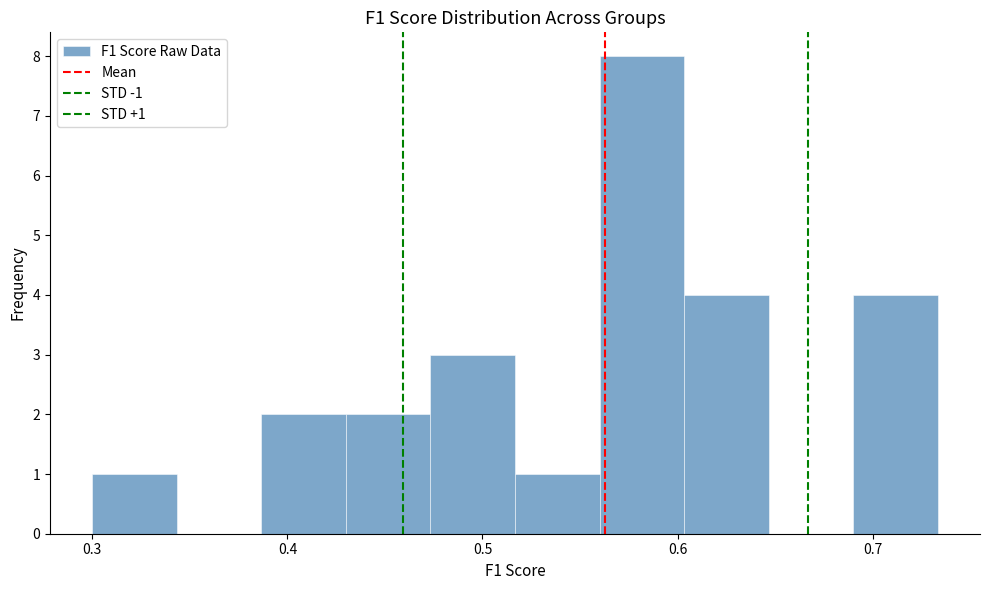

Over which range of the x-axis is the bar tallest?

0.56 to 0.60